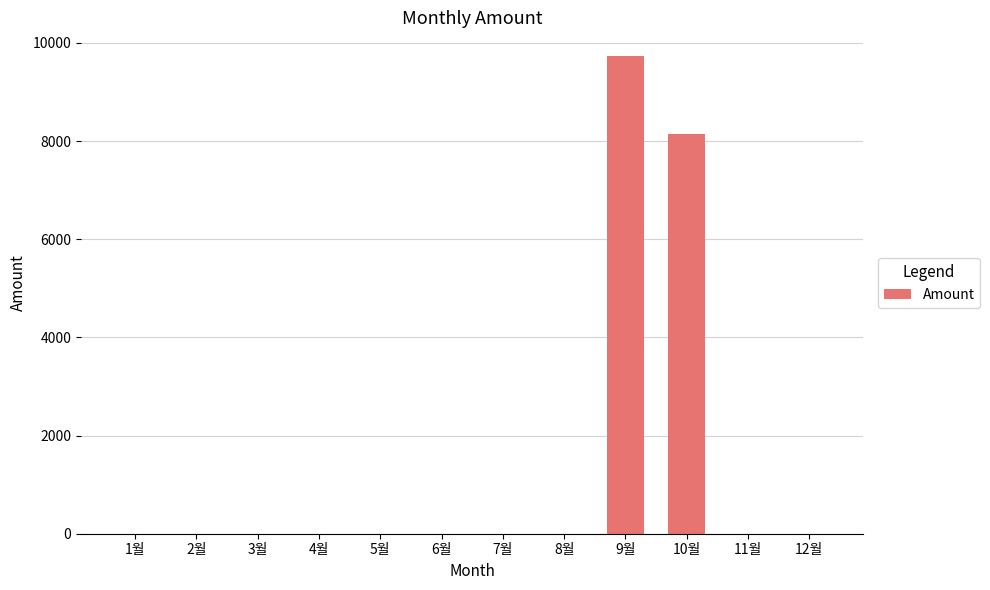

The chart shows a value of 8150 at 10월. True or false?

True